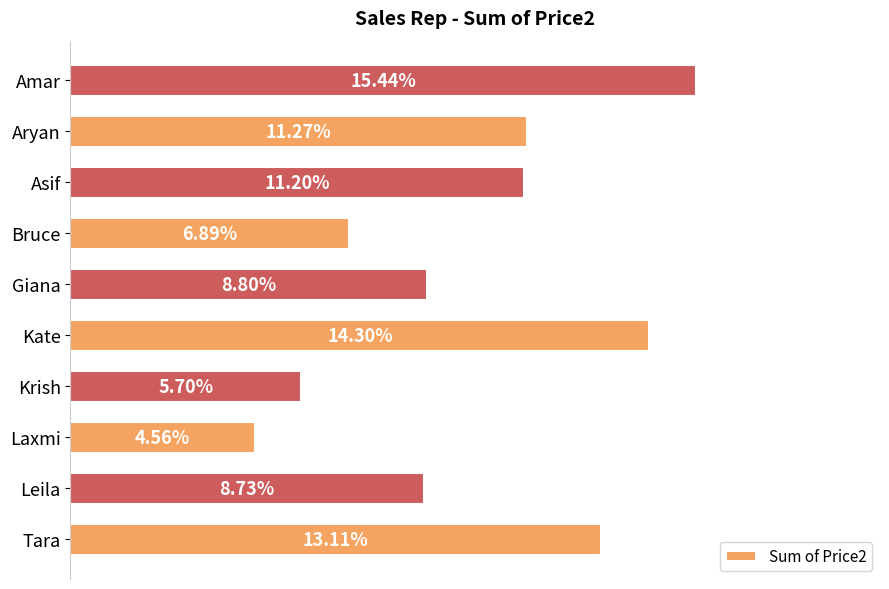

Does the chart contain any negative values?

No